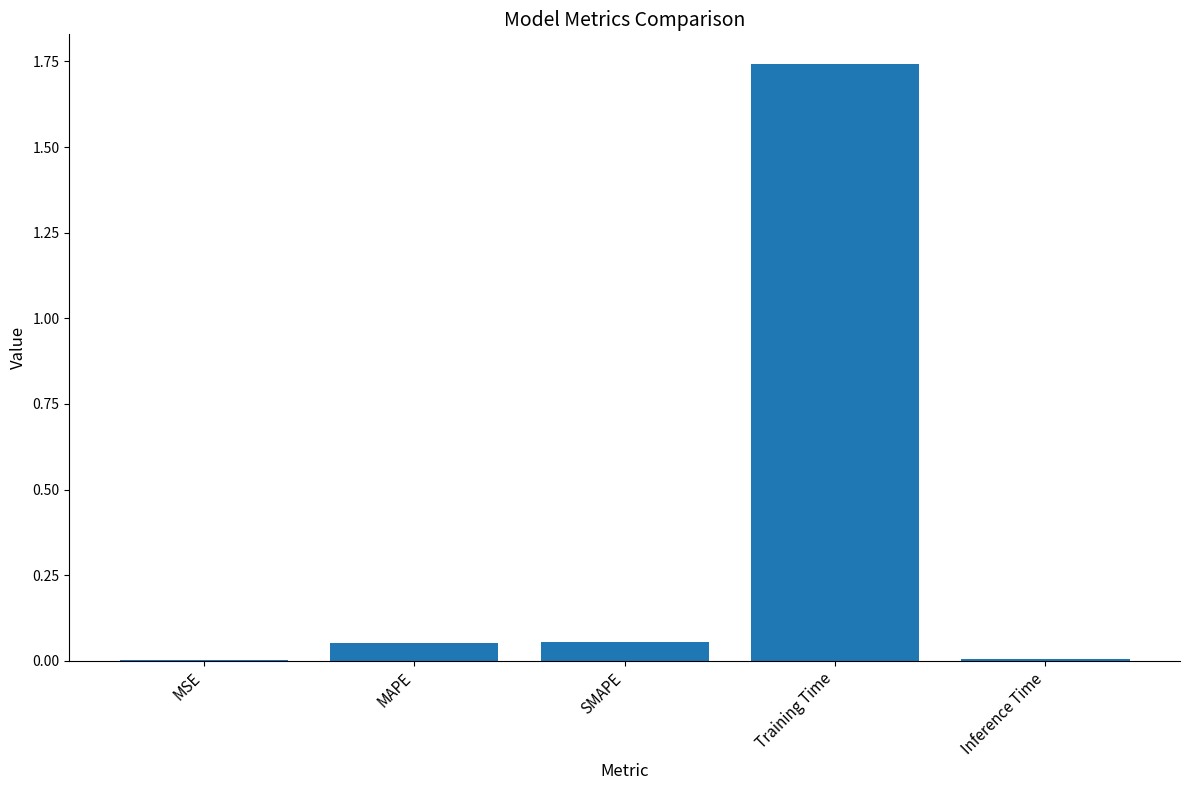

The value at Inference Time is 0.0. True or false?

True